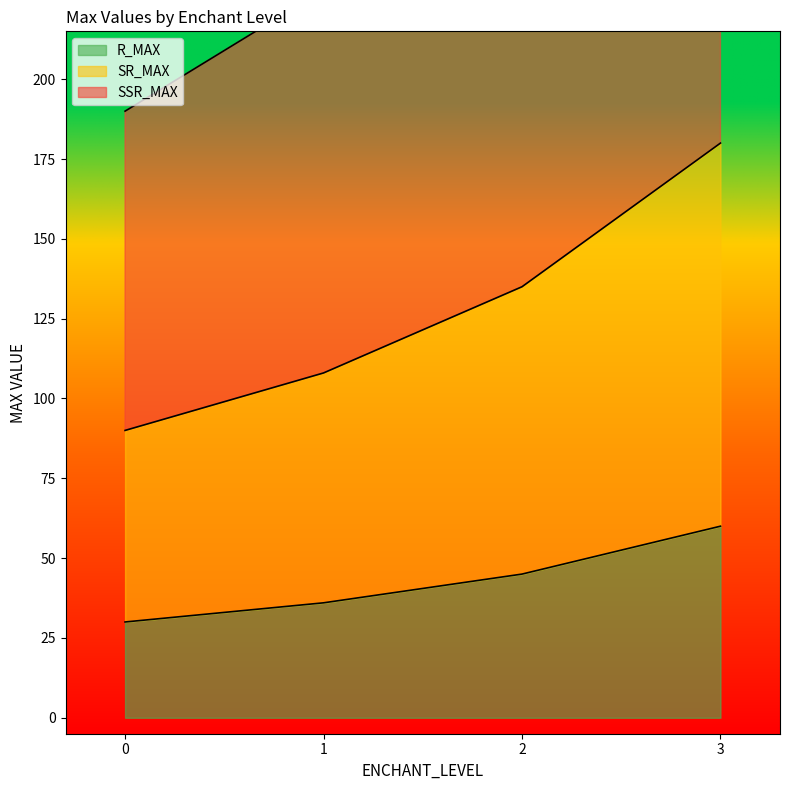

Which series has the largest range (max minus min)?

SSR_MAX